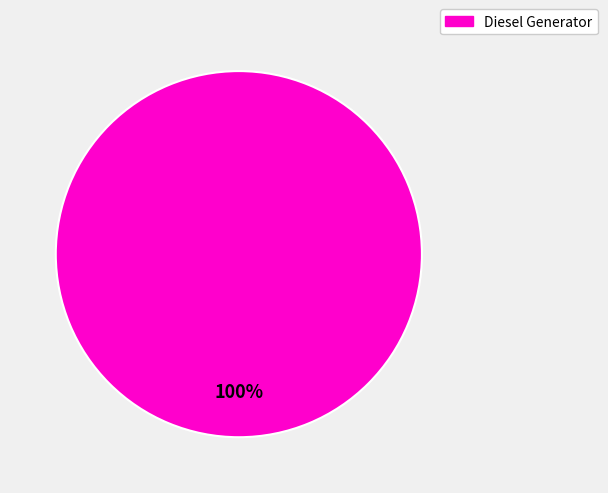

Rank the categories by value from lowest to highest.

Diesel Generator